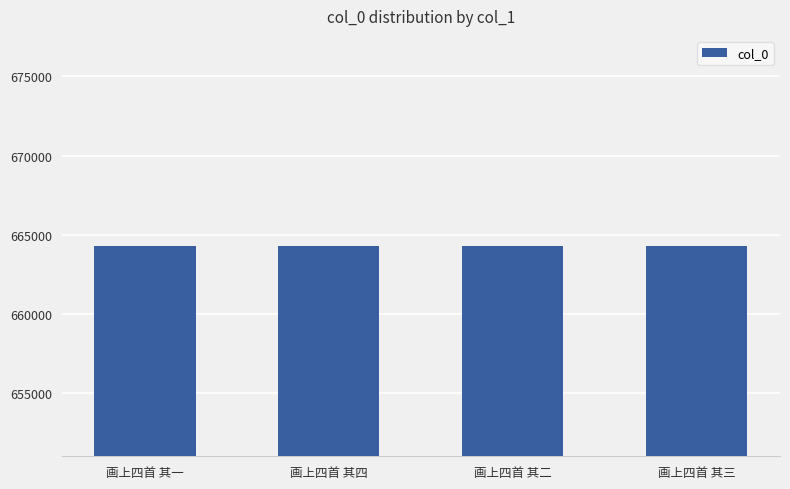

Count the number of data series in this chart.

1